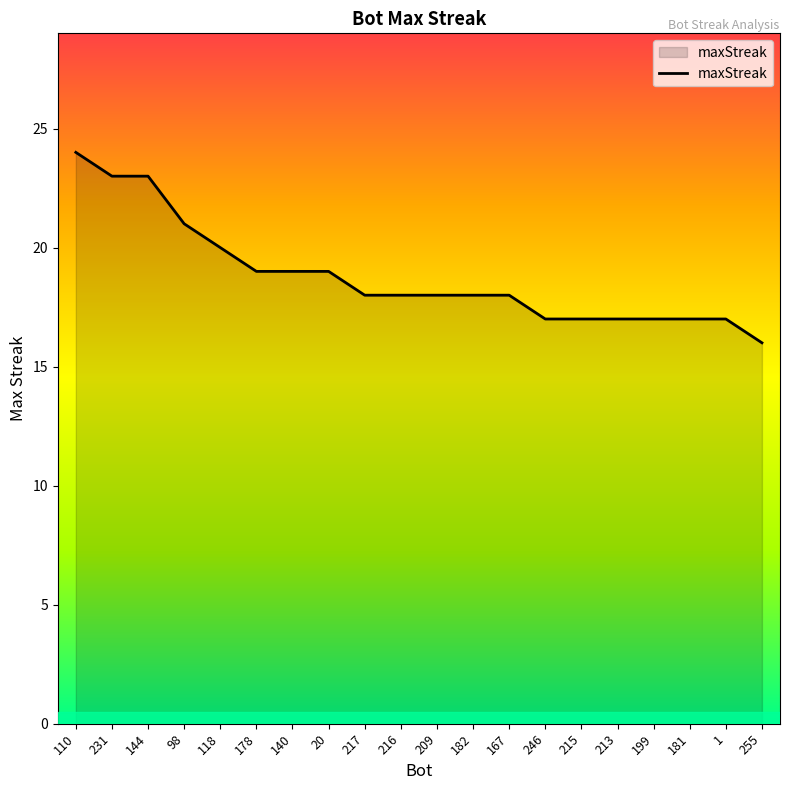

What is the change in value from 216 to 215?

-1